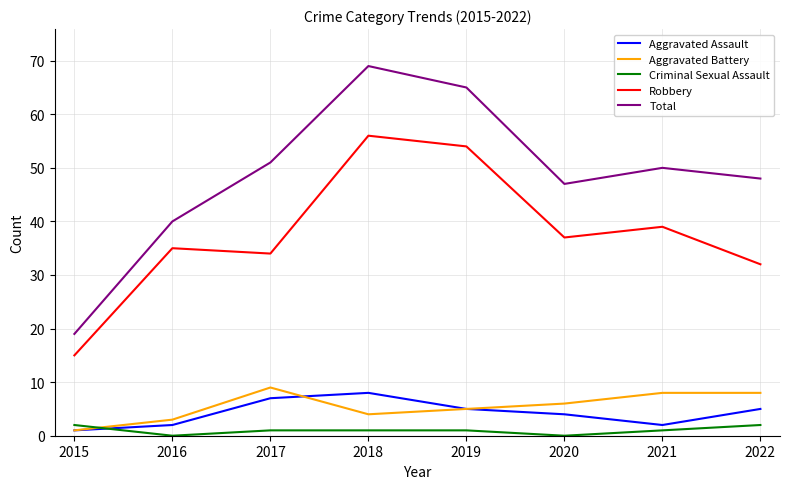

The Robbery series shows 22 at 2015. True or false?

False